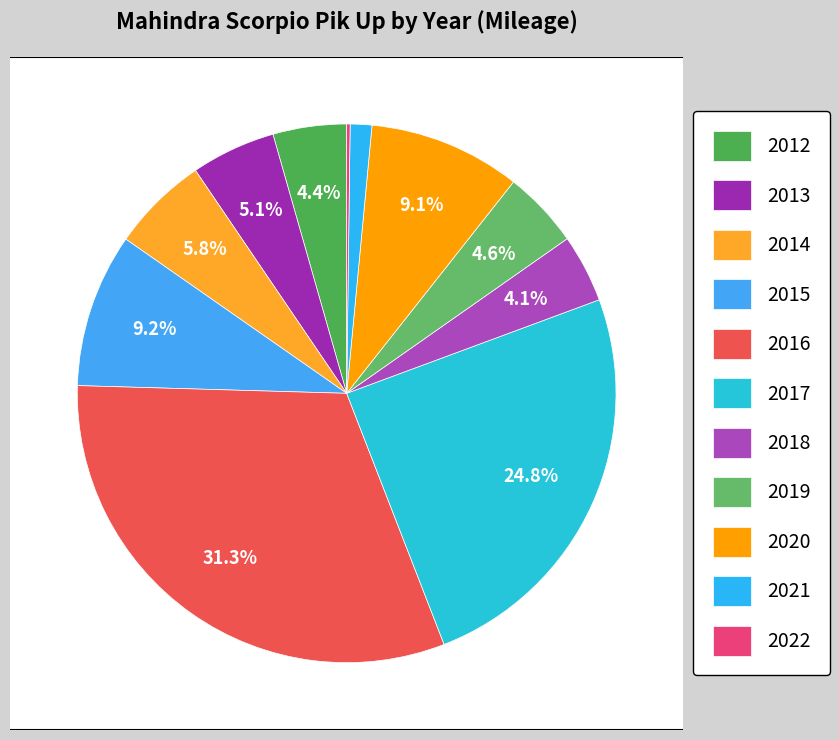

To the nearest percent, what percentage of the pie is 2013?

5%